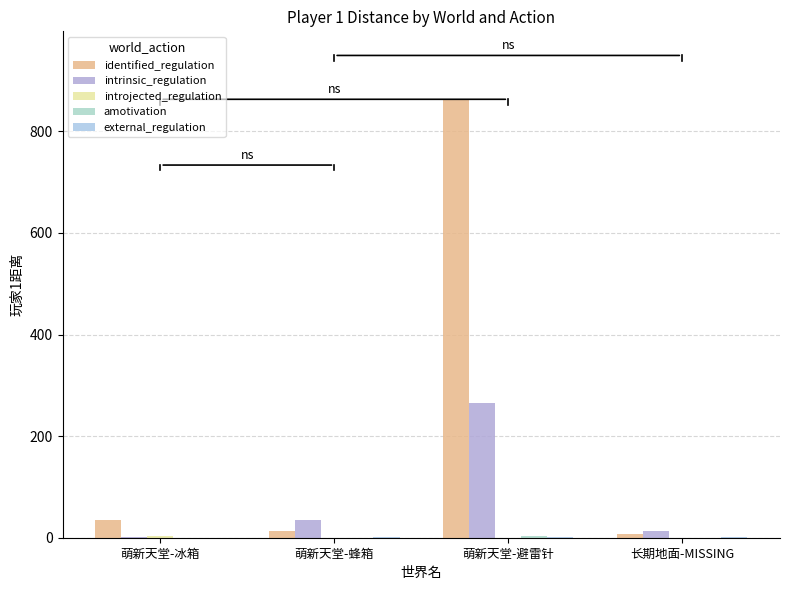

Is it true that introjected_regulation equals -2 at 长期地面-MISSING?

False